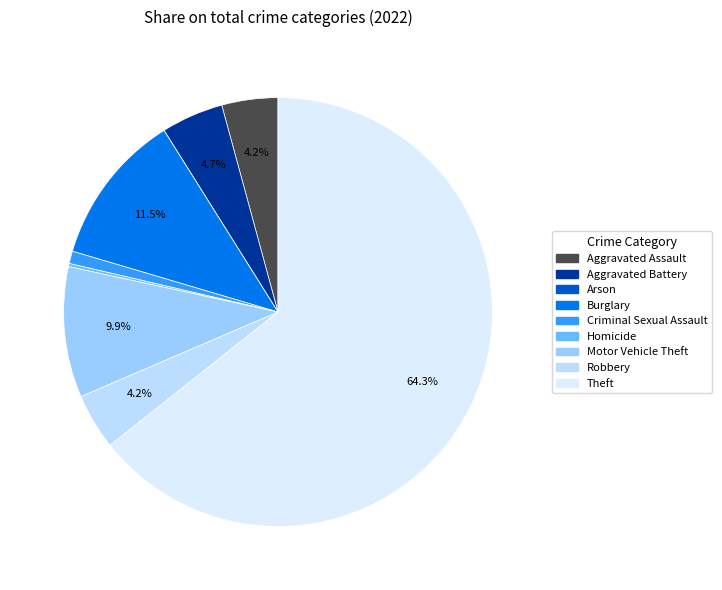

To the nearest percent, what portion does Burglary represent?

12%